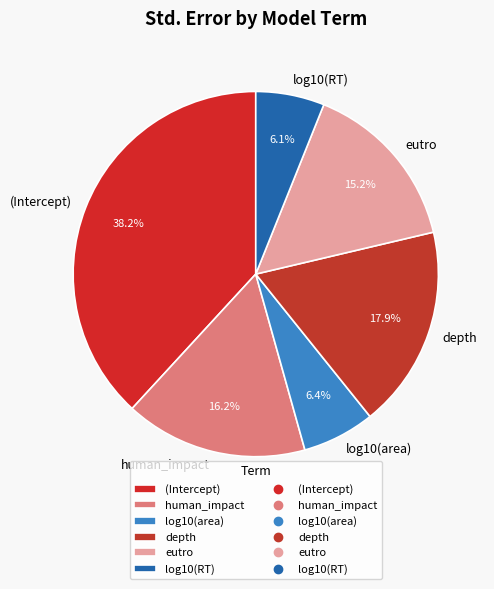

Count the number of slices in the pie.

6